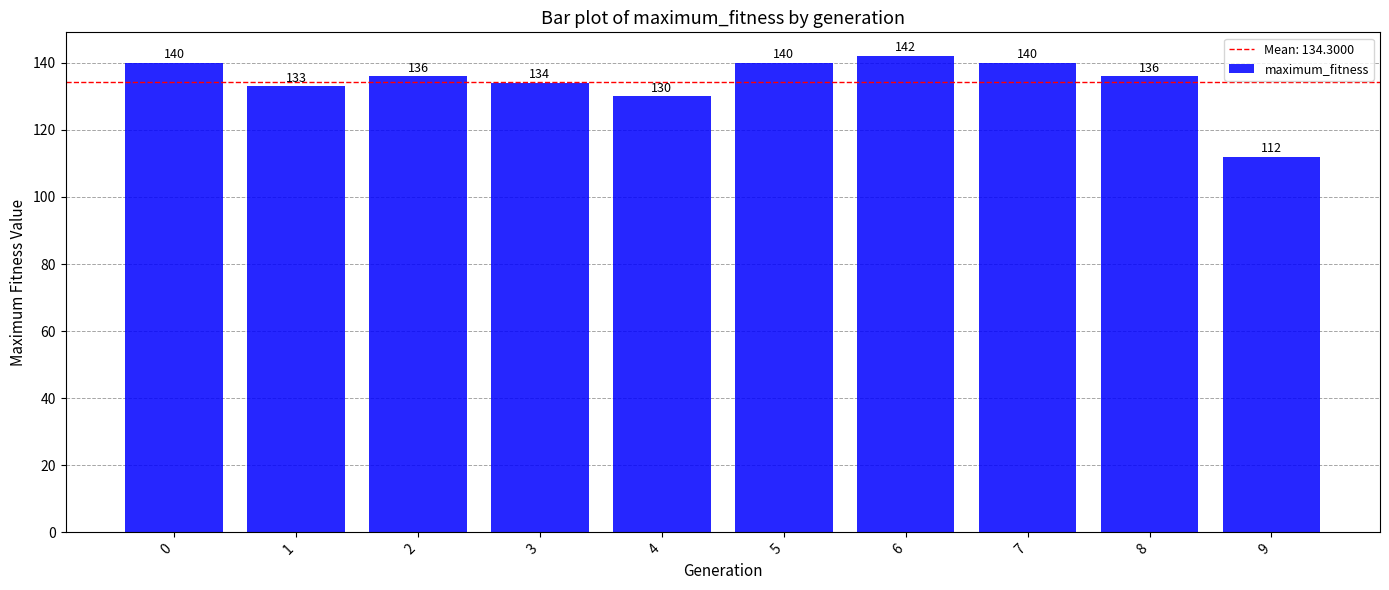

What is the value of the 9th bar from the left?

136